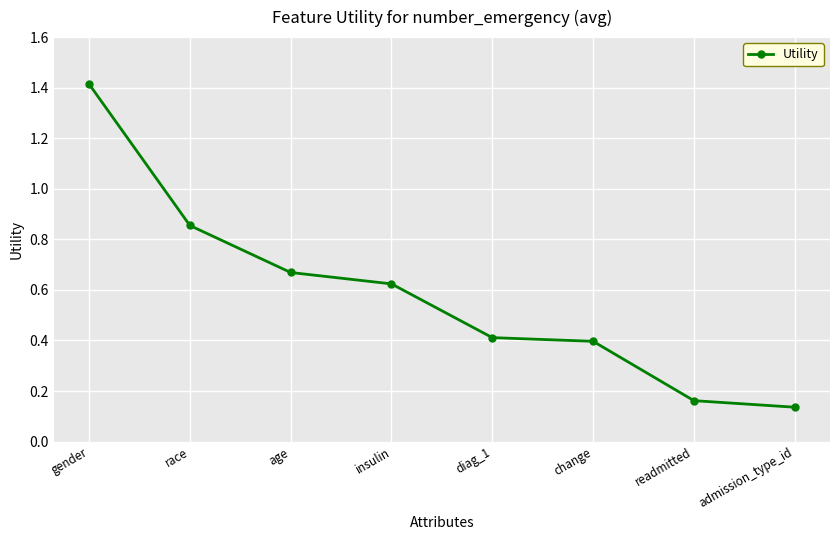

Rank the categories by value from highest to lowest.

gender, race, age, insulin, diag_1, change, readmitted, admission_type_id